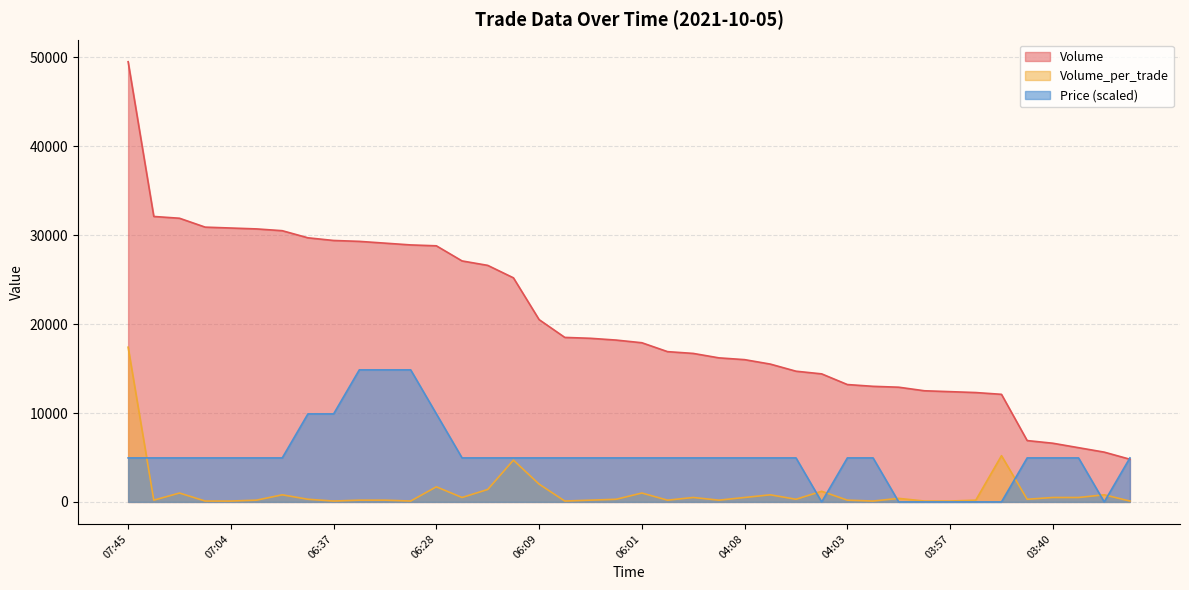

At which category is the sum across all series the highest?

07:45